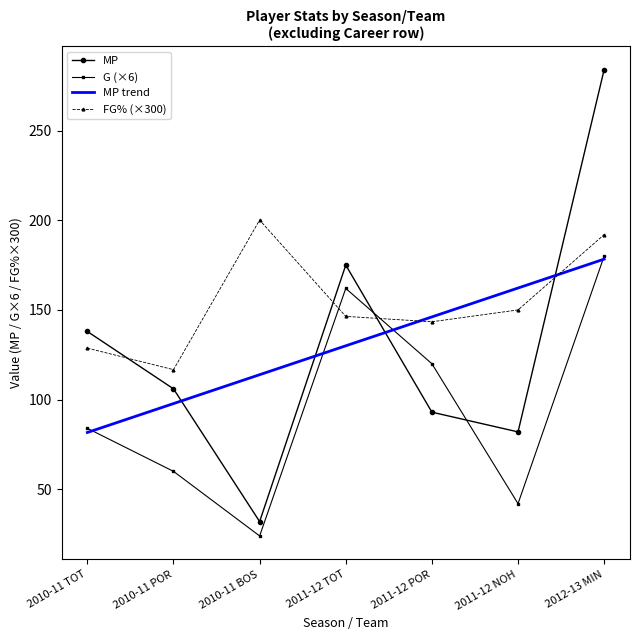

Which has a higher value, 2010-11 TOT or 2011-12 TOT?

2011-12 TOT